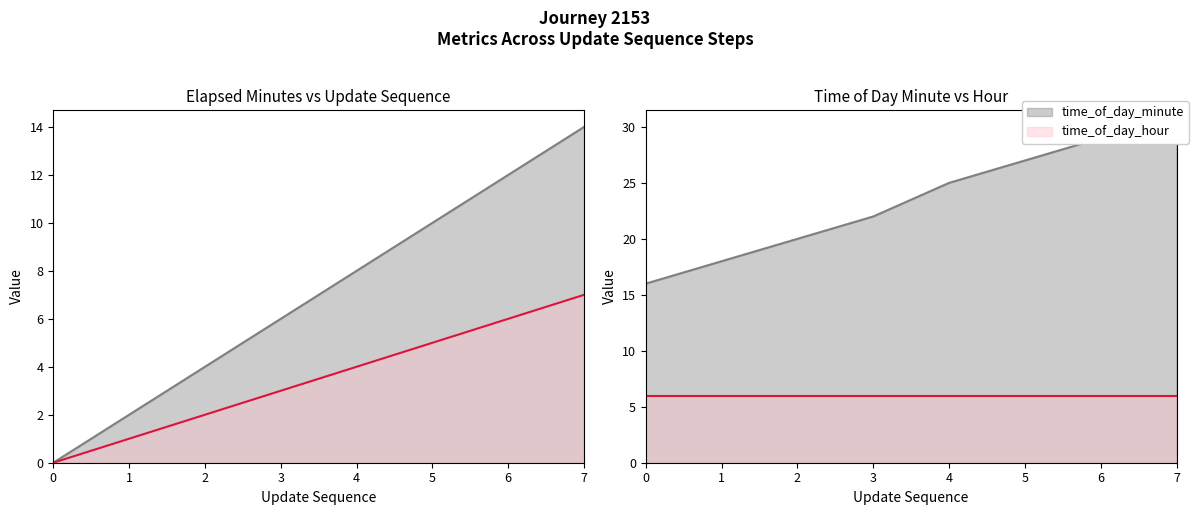

What is the difference between the update_sequence values at 4 and 3?

2